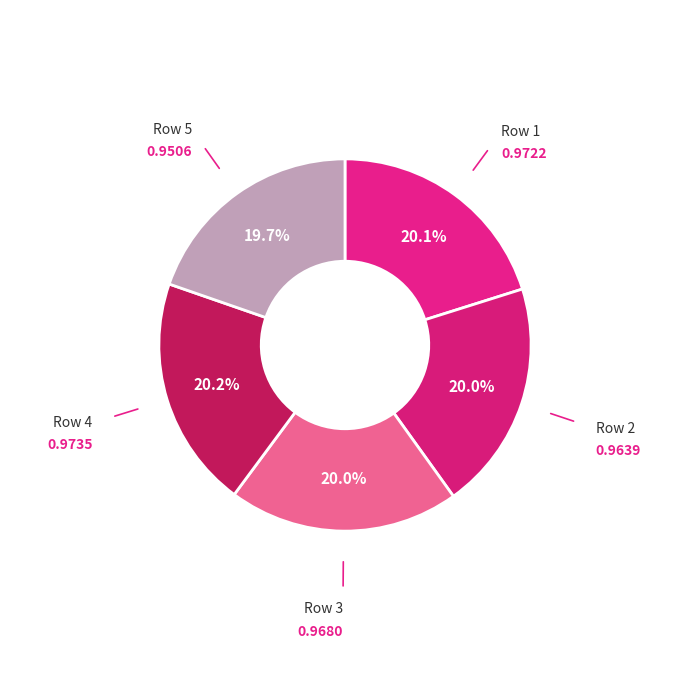

How many slices are in this pie chart?

5